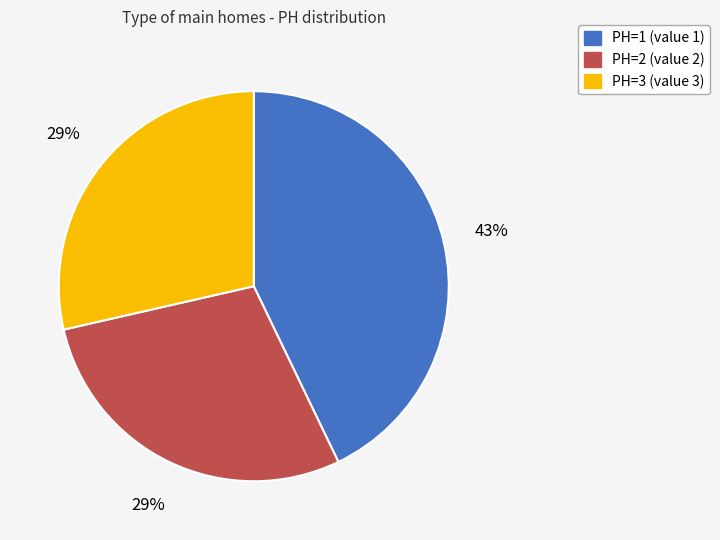

Count the number of slices in the pie.

3